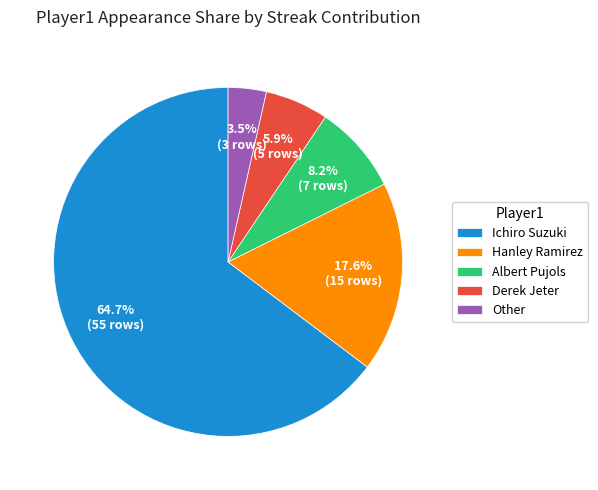

To the nearest percent, what is the combined percentage of Hanley Ramirez and Albert Pujols?

26%